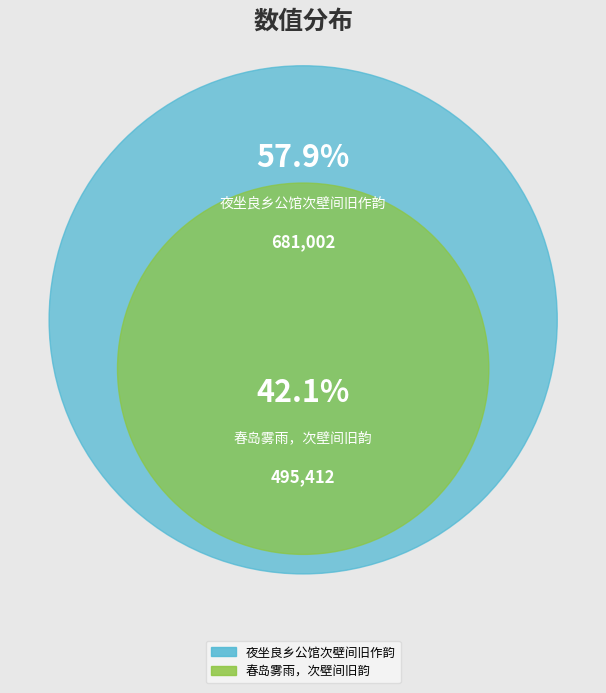

To the nearest percent, what percentage of the pie is 夜坐良乡公馆次壁间旧作韵?

58%